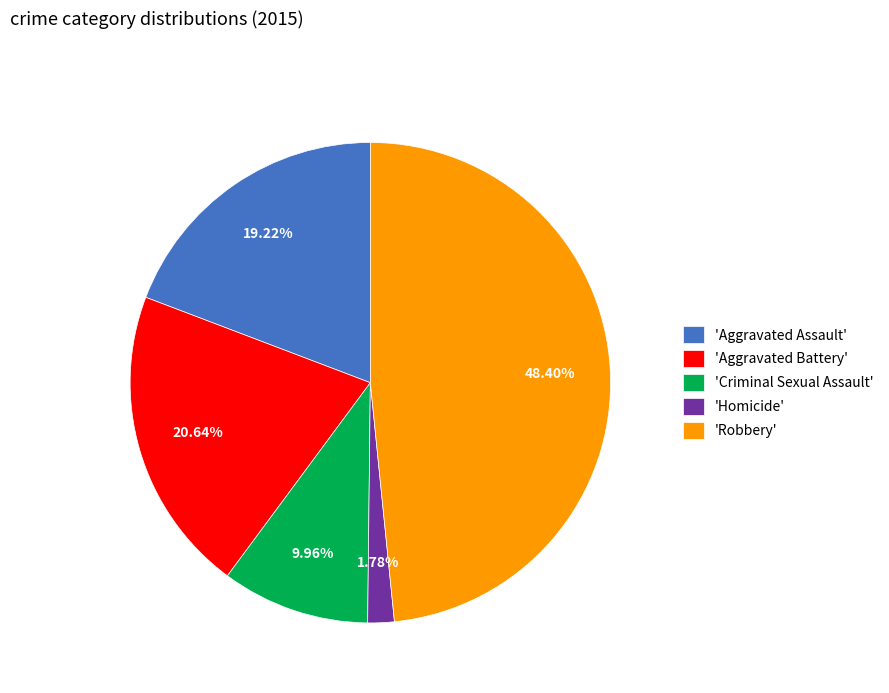

Rank the categories by value from highest to lowest.

'Robbery', 'Aggravated Battery', 'Aggravated Assault', 'Criminal Sexual Assault', 'Homicide'